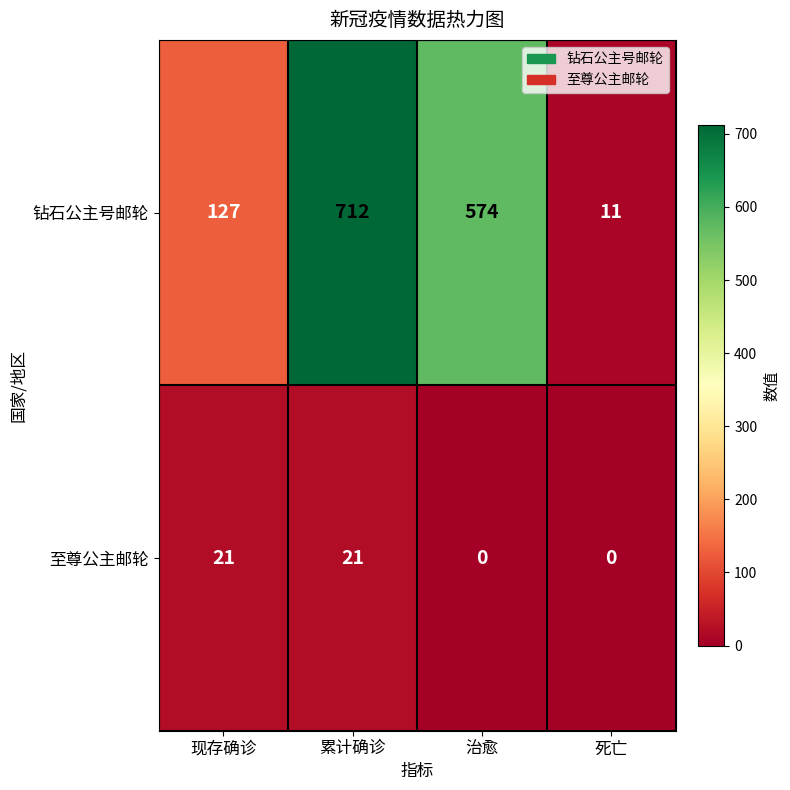

The value of 至尊公主邮轮 at 死亡 is 0. True or false?

True